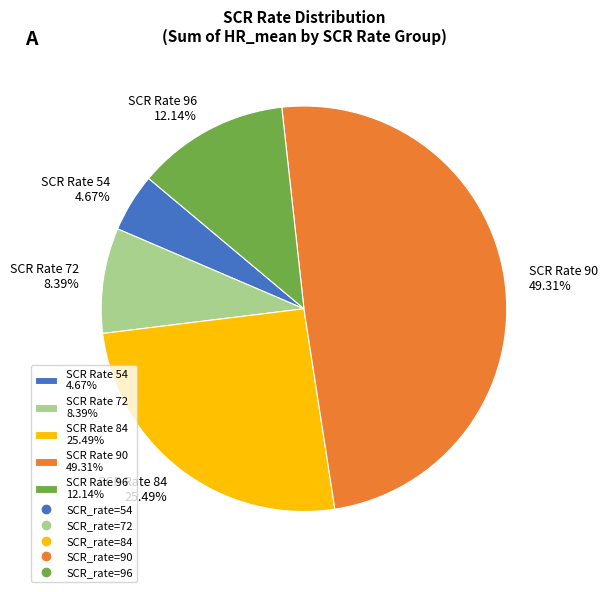

Approximately how many times larger is the value at SCR Rate 54 4.67% compared to SCR Rate 96 12.14%?

0.4